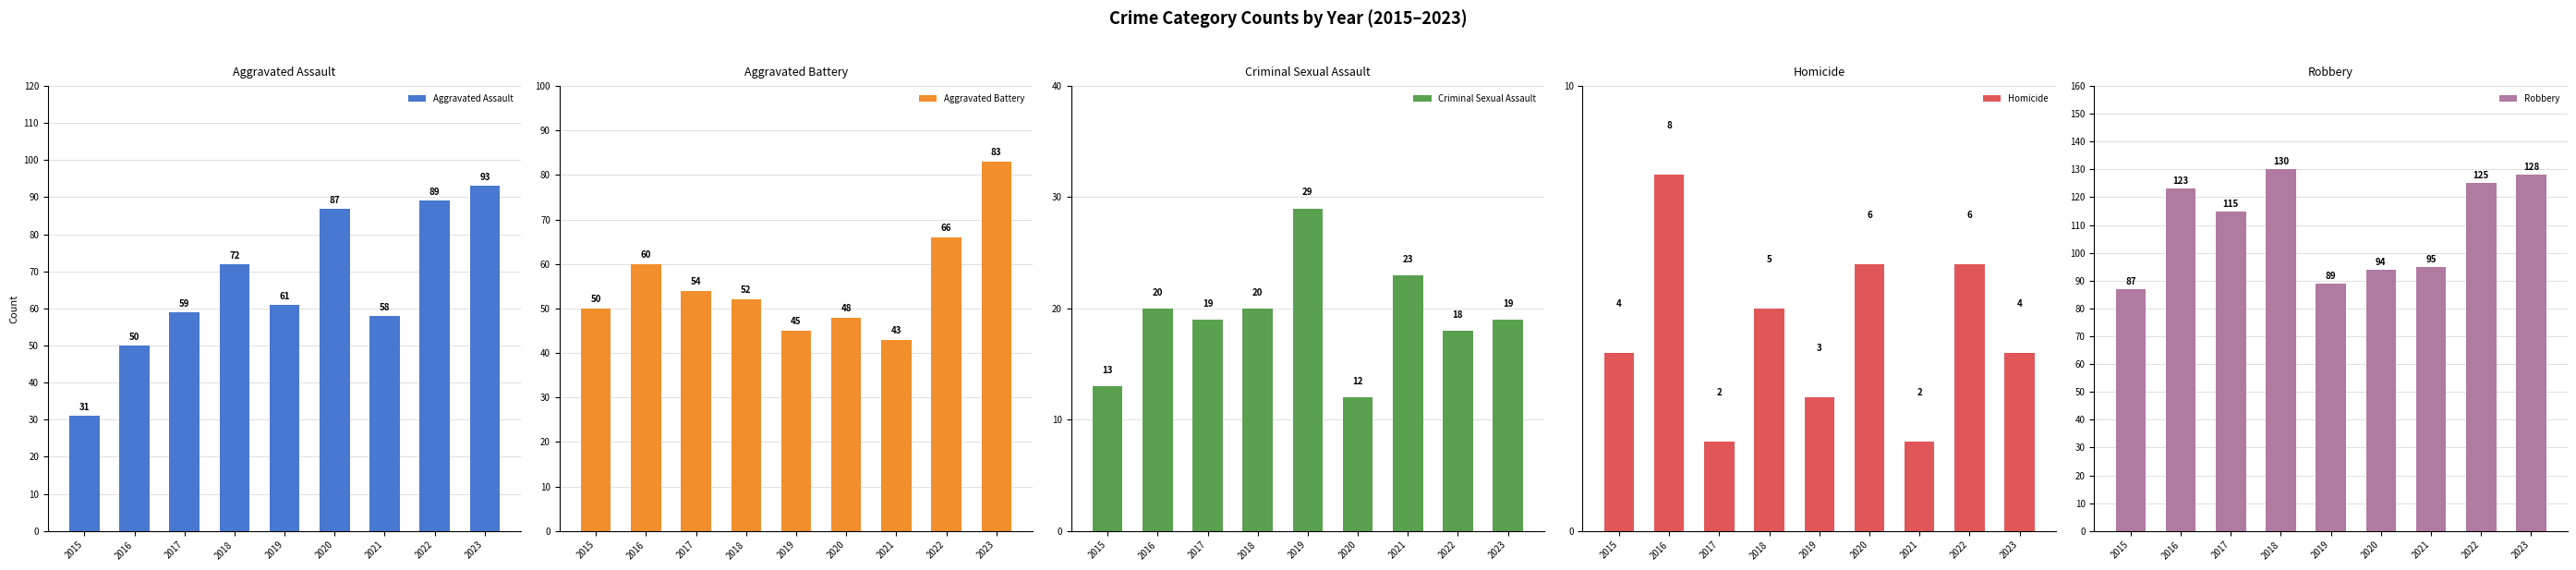

What is the maximum value shown in the chart?

130